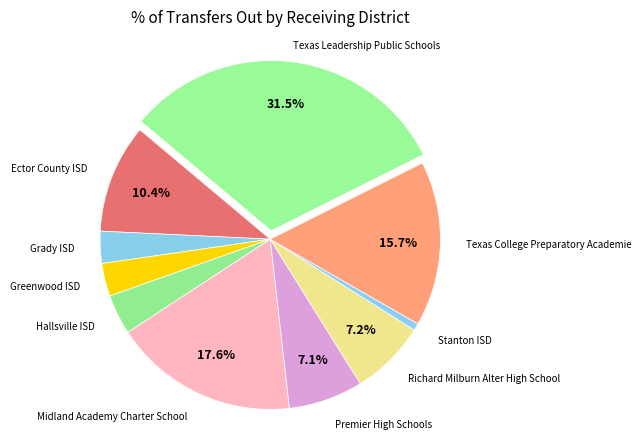

To the nearest percent, what is the difference between the largest and smallest slice percentages?

31%